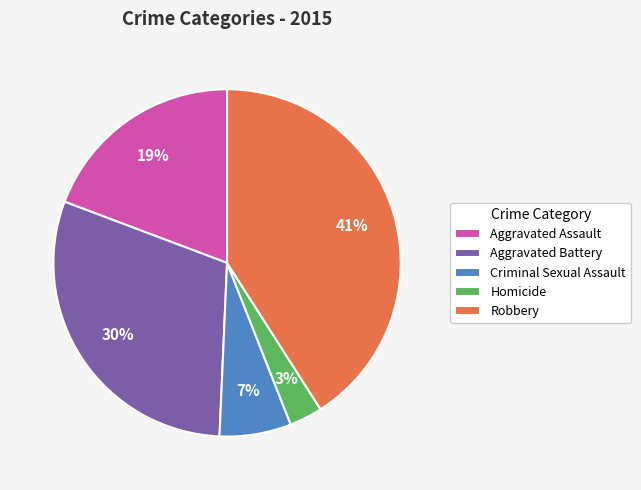

Is Robbery the majority of the pie?

No